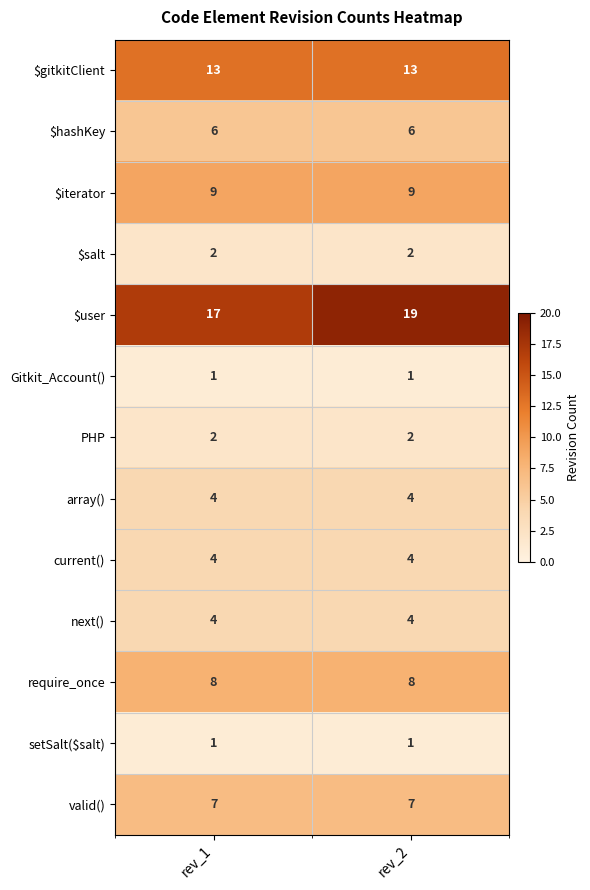

Reading right to left, what are all the values shown in this chart?

$gitkitClient: rev_2=13	rev_1=13
$hashKey: rev_2=6	rev_1=6
$iterator: rev_2=9	rev_1=9
$salt: rev_2=2	rev_1=2
$user: rev_2=19	rev_1=17
Gitkit_Account(): rev_2=1	rev_1=1
PHP: rev_2=2	rev_1=2
array(): rev_2=4	rev_1=4
current(): rev_2=4	rev_1=4
next(): rev_2=4	rev_1=4
require_once: rev_2=8	rev_1=8
setSalt($salt): rev_2=1	rev_1=1
valid(): rev_2=7	rev_1=7